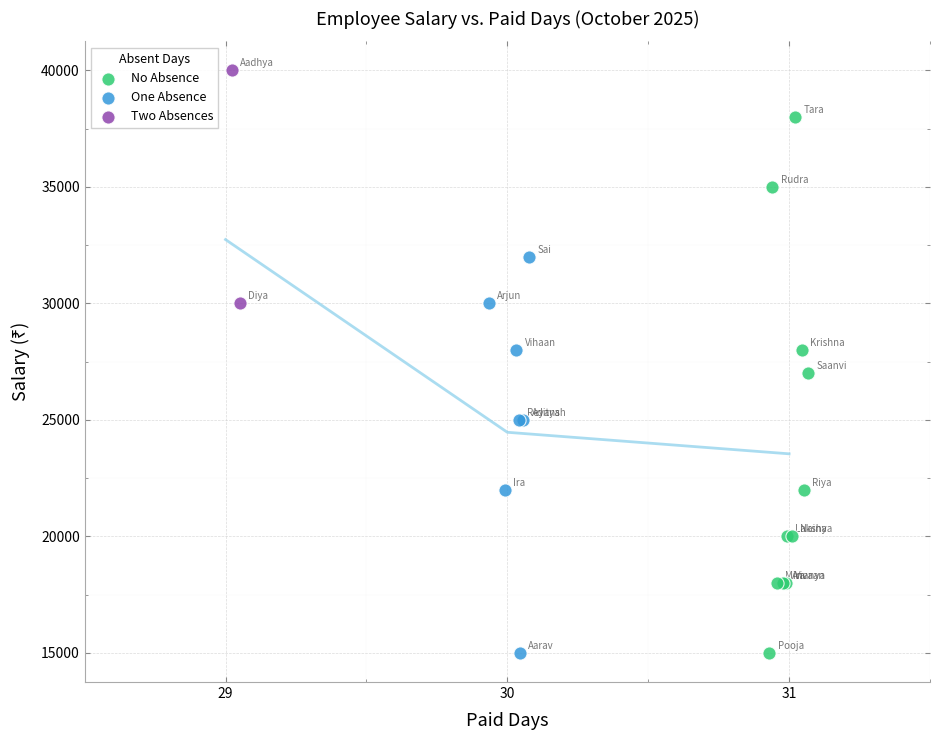

What are all the series names shown in the legend?

No Absence, One Absence, Two Absences